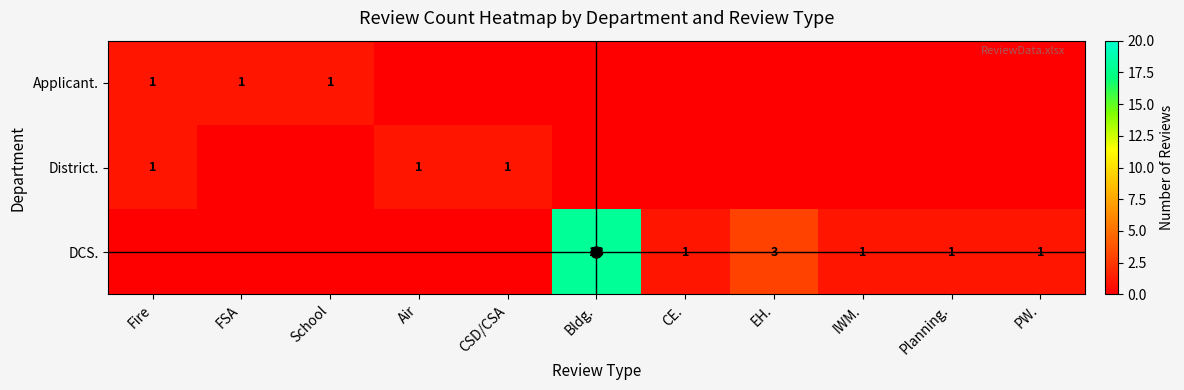

Is it true that Applicant. equals 0 at Fire?

False